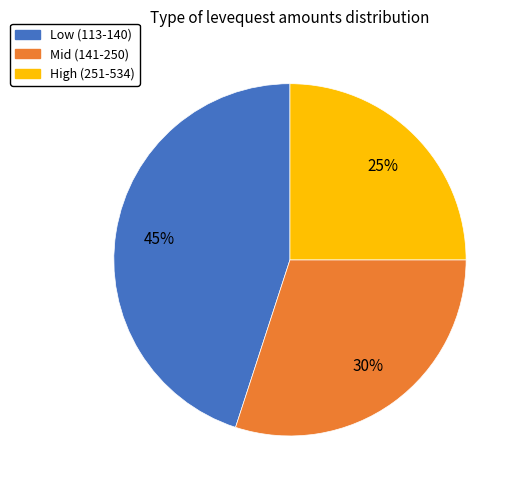

To the nearest percent, what is the difference between the largest and smallest slice percentages?

20%